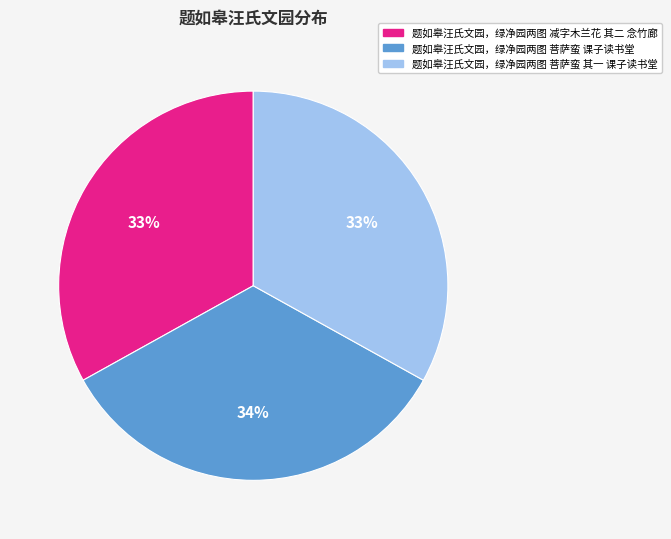

To the nearest percent, what portion does 题如皋汪氏文园，绿净园两图 菩萨蛮 其一 课子读书堂 represent?

33%